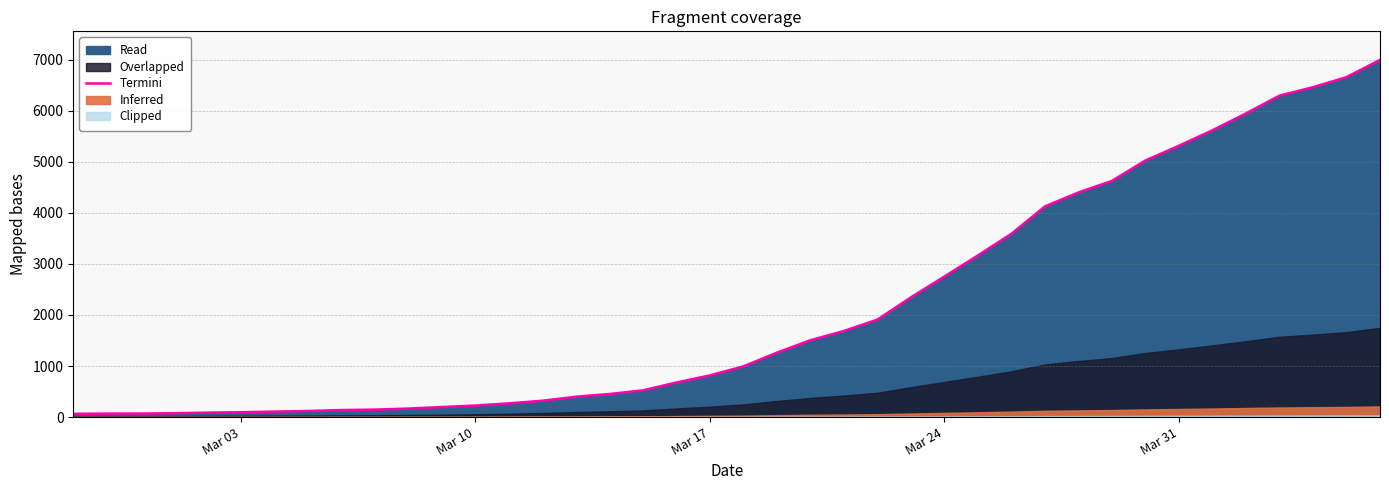

What is the maximum value for Termini?

6995